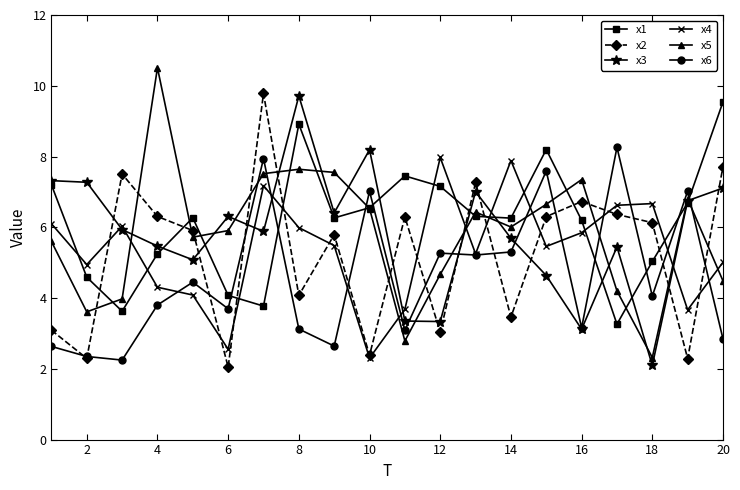

What is the minimum value for x4?

2.3